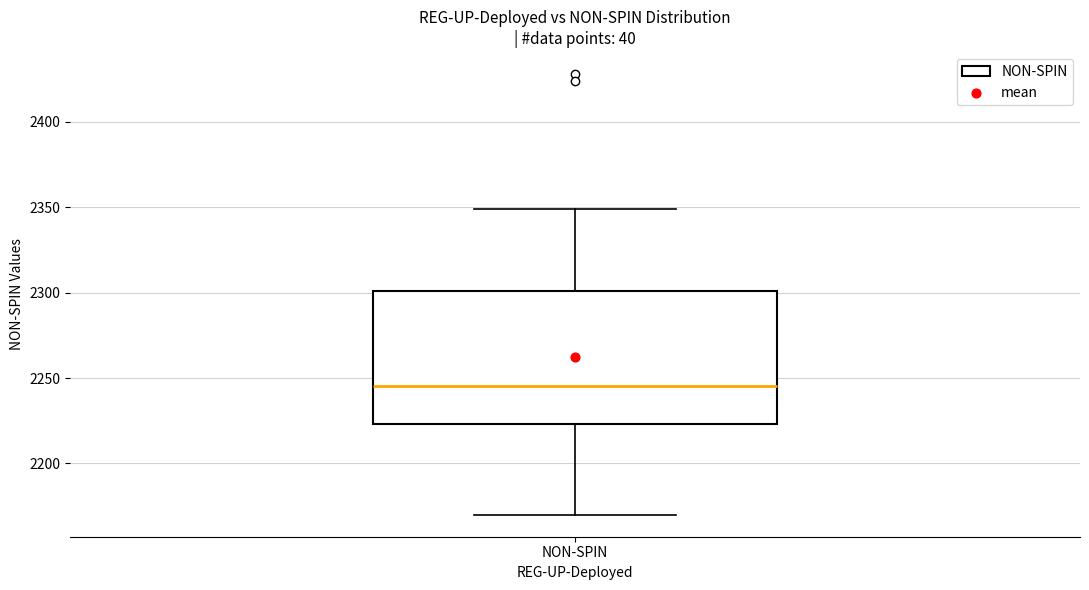

Read this box plot against the y-axis: the position of the median line, the range covered by the box, and the ends of both whiskers. The values are not printed on the chart, so give them approximately, as read against the axis.

median 2245, box 2225 to 2300, whiskers 2170 to 2350